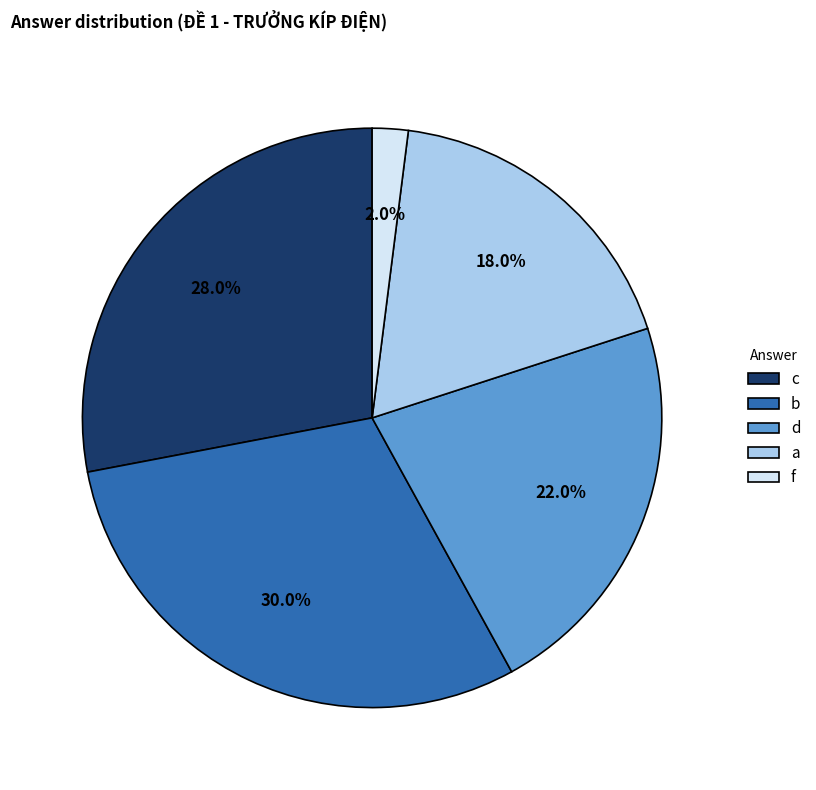

Between c and b, which is larger?

b